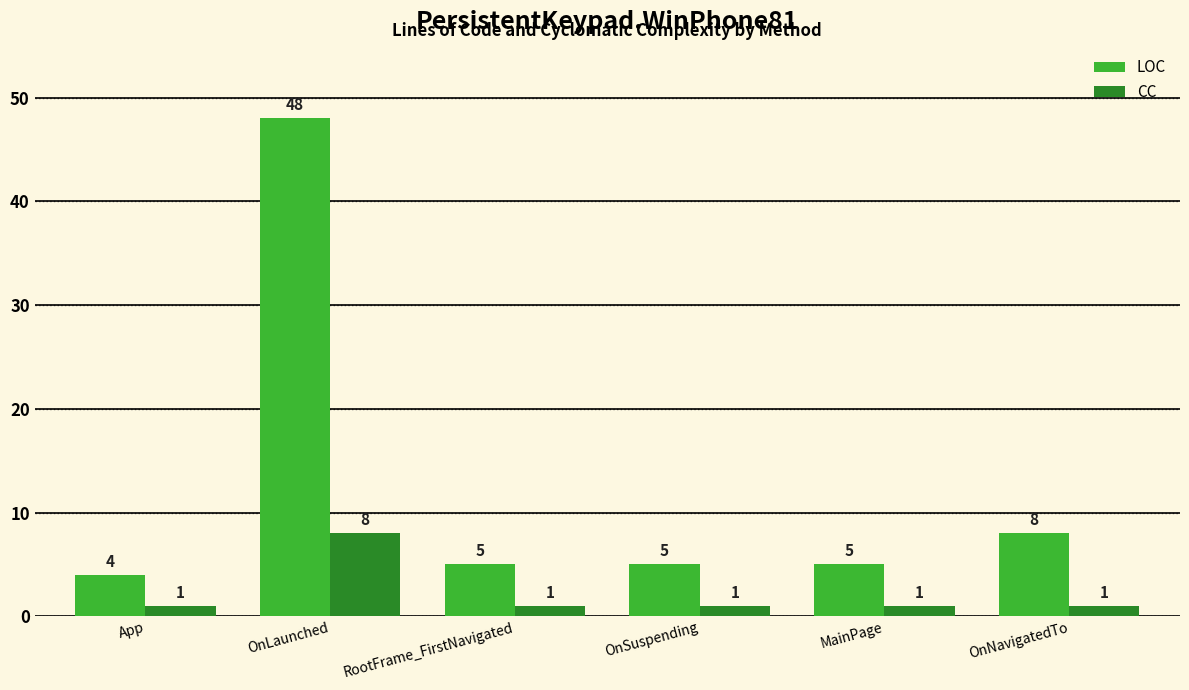

Reading right to left, extract all data points from this chart.

LOC: OnNavigatedTo=8	MainPage=5	OnSuspending=5	RootFrame_FirstNavigated=5	OnLaunched=48	App=4
CC: OnNavigatedTo=1	MainPage=1	OnSuspending=1	RootFrame_FirstNavigated=1	OnLaunched=8	App=1